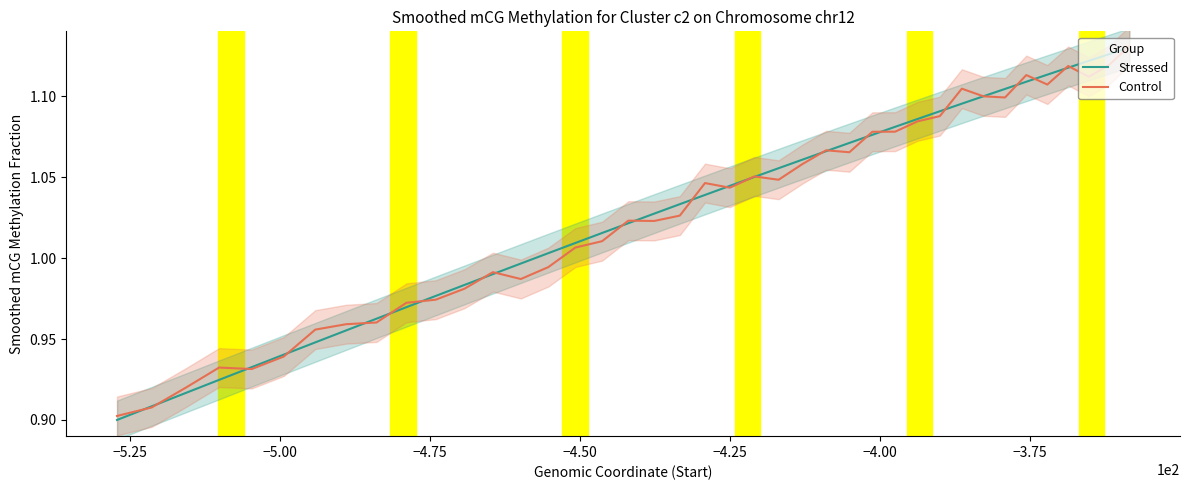

True or false: Stressed has more than 1 interior local peaks.

False